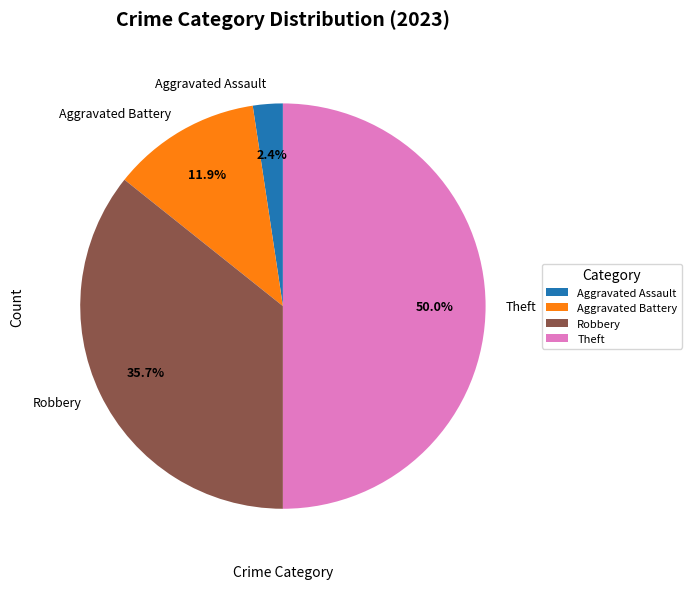

Which slice is the largest?

Theft